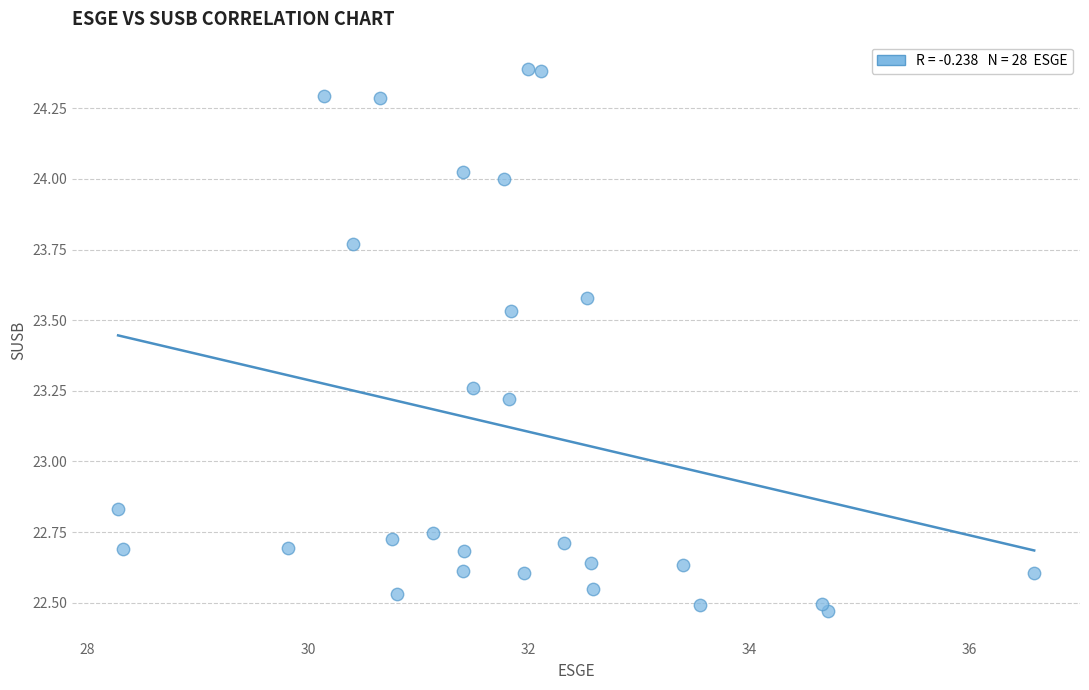

What is the range of X values (max minus min)?

8.3